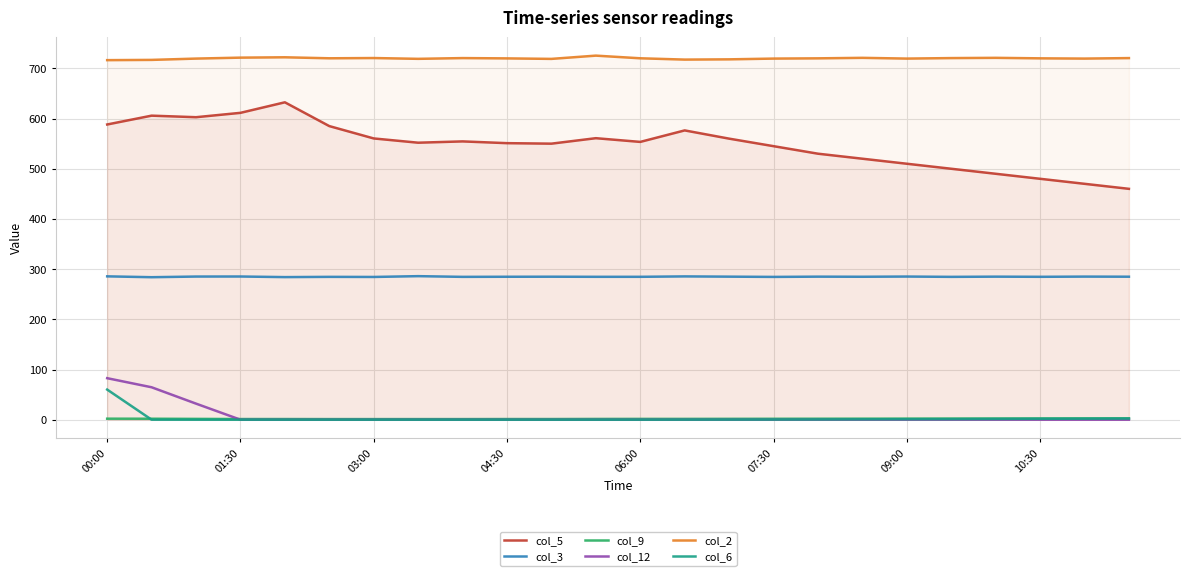

Between 10 and 23, which series saw the biggest shift?

col_5